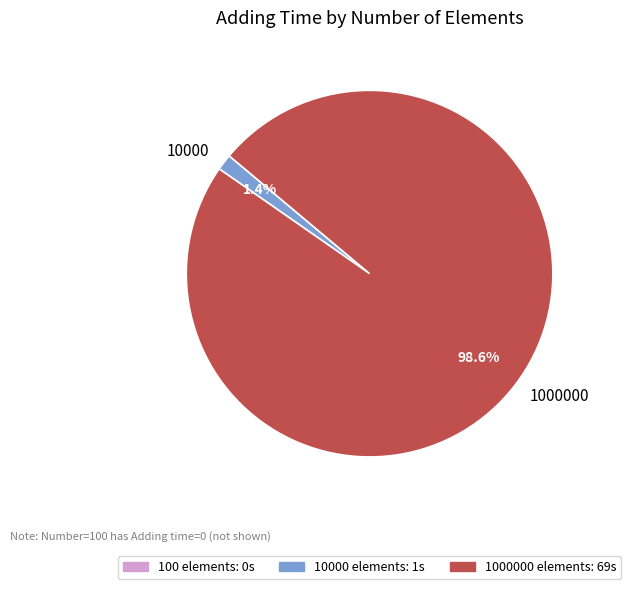

What is the smallest slice in the pie chart?

10000